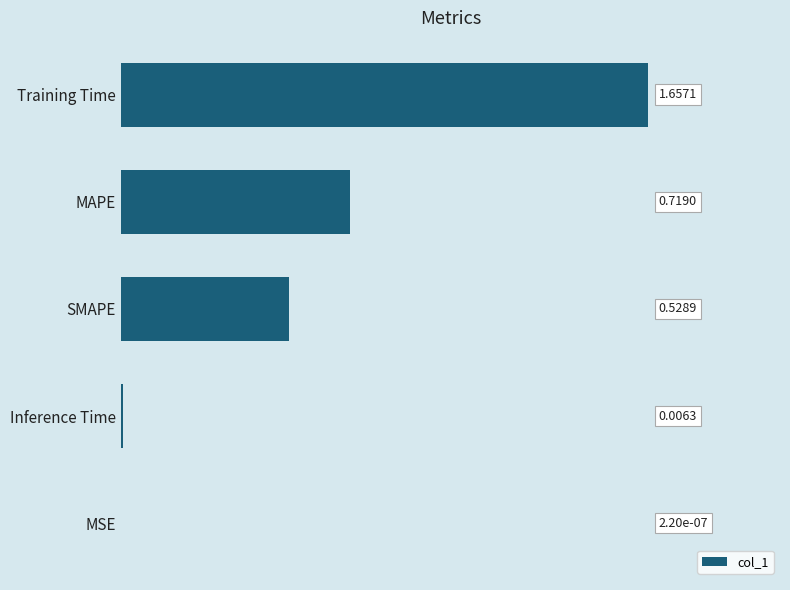

Are the bars grouped side by side (vs. stacked)?

No